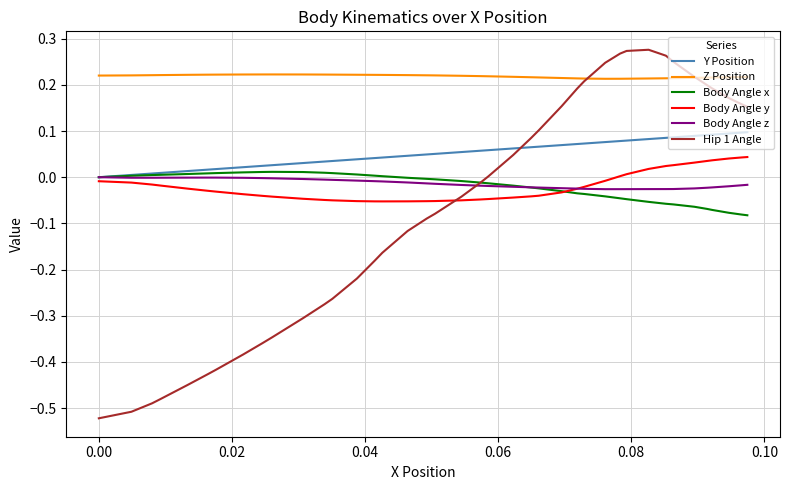

True or false: Body Angle z and Z Position intersect in this chart.

False